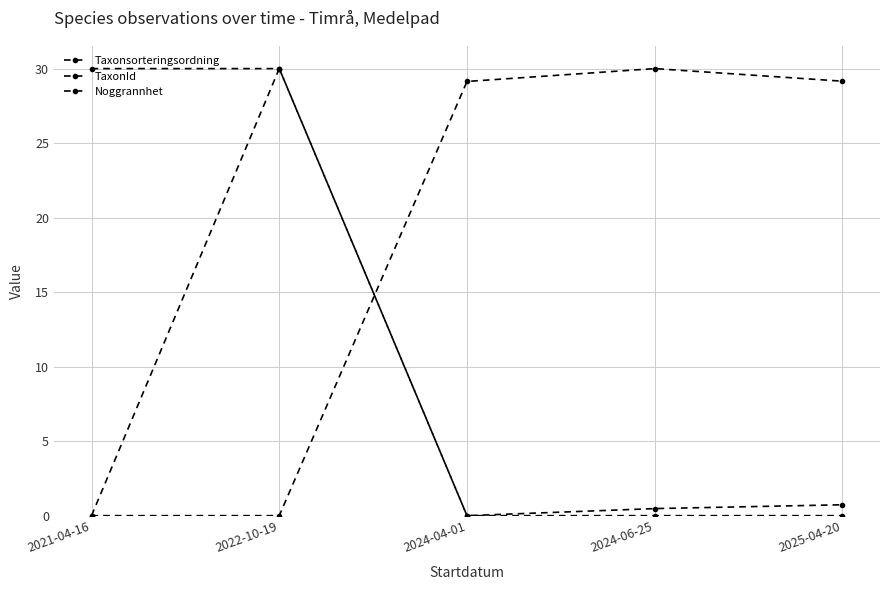

How many series are shown in this chart?

3